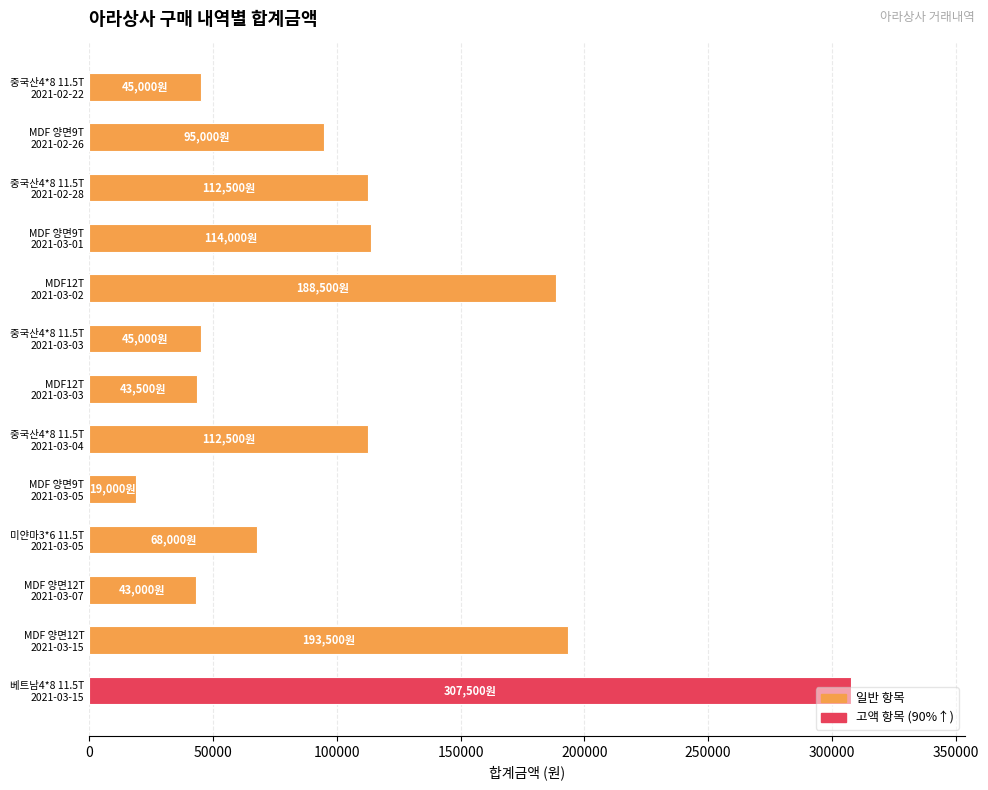

How many bars are there in total?

13